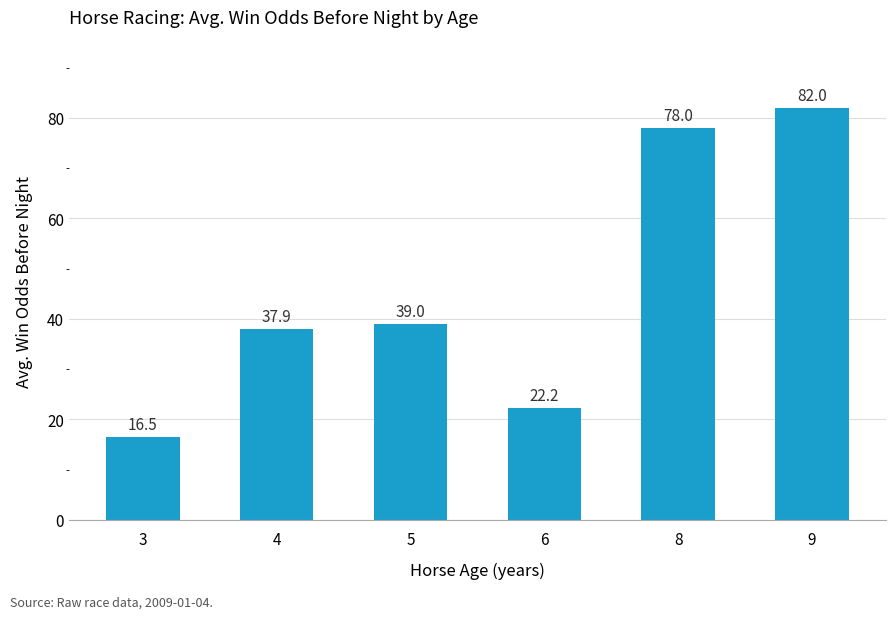

Does the chart contain any negative values?

No